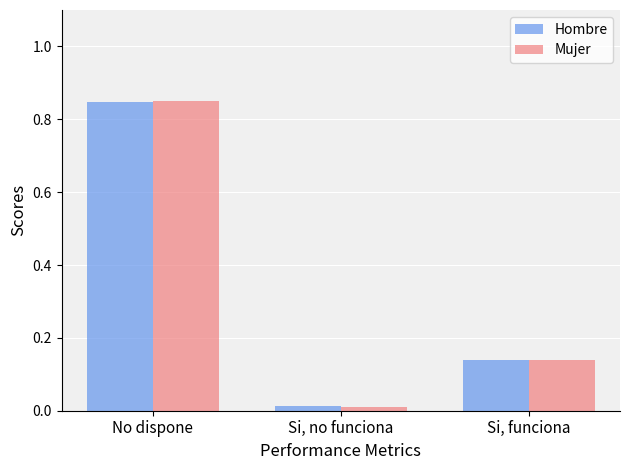

Between No dispone and Si, no funciona, which series saw the biggest shift?

Mujer